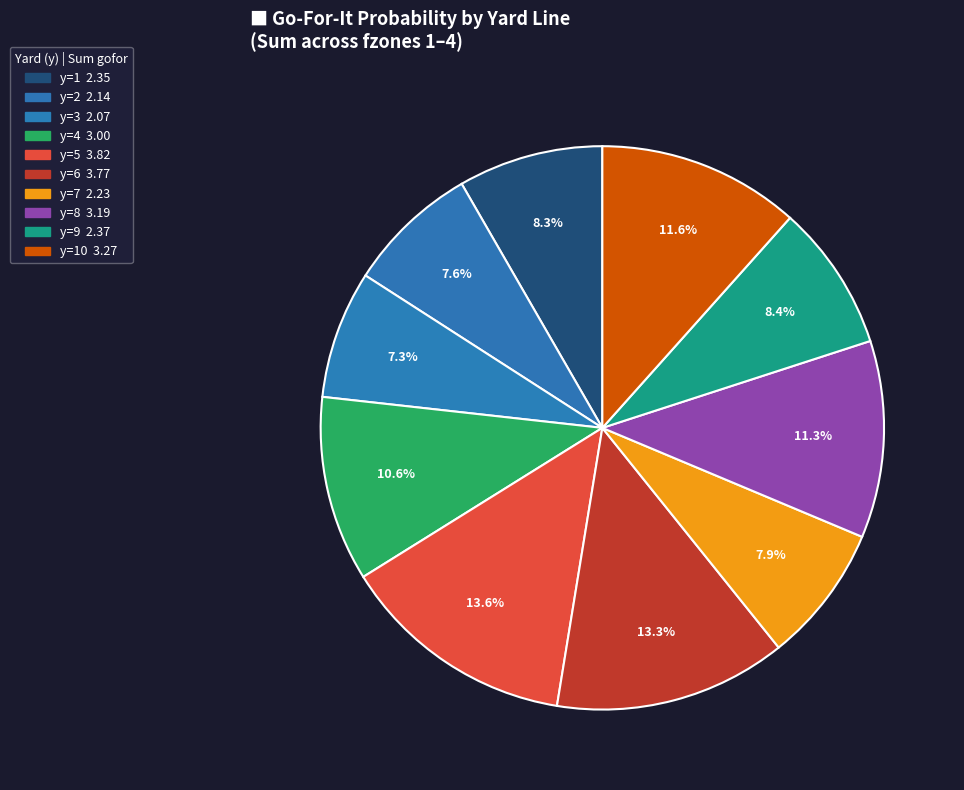

Count the number of slices in the pie.

10